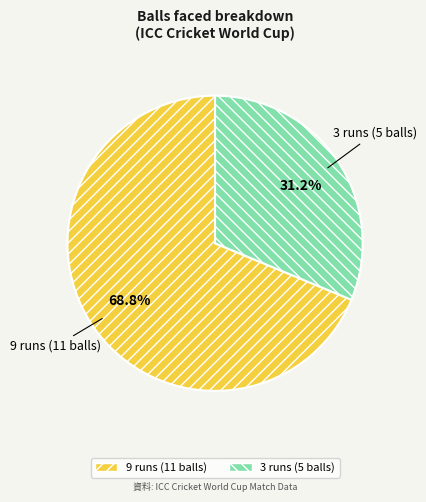

Count the number of slices in the pie.

2